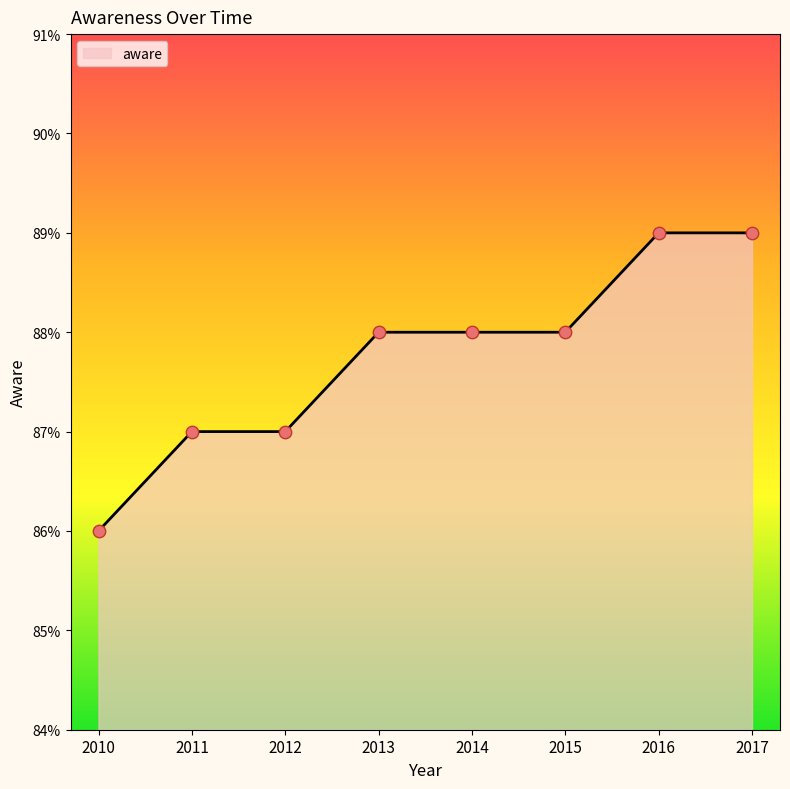

Between 2015 and 2016, which is larger?

2016